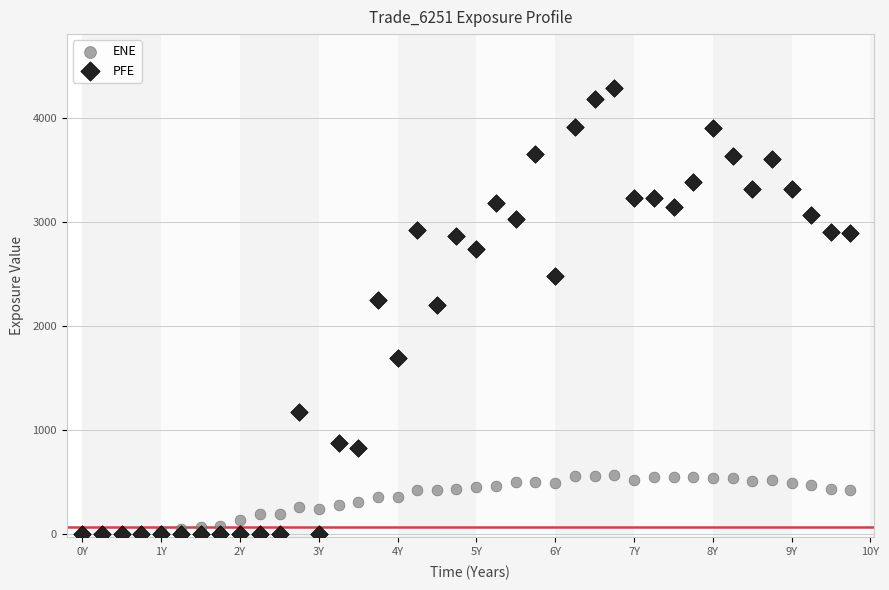

In the PFE series, what Y value is closest to 2146?

2201.6